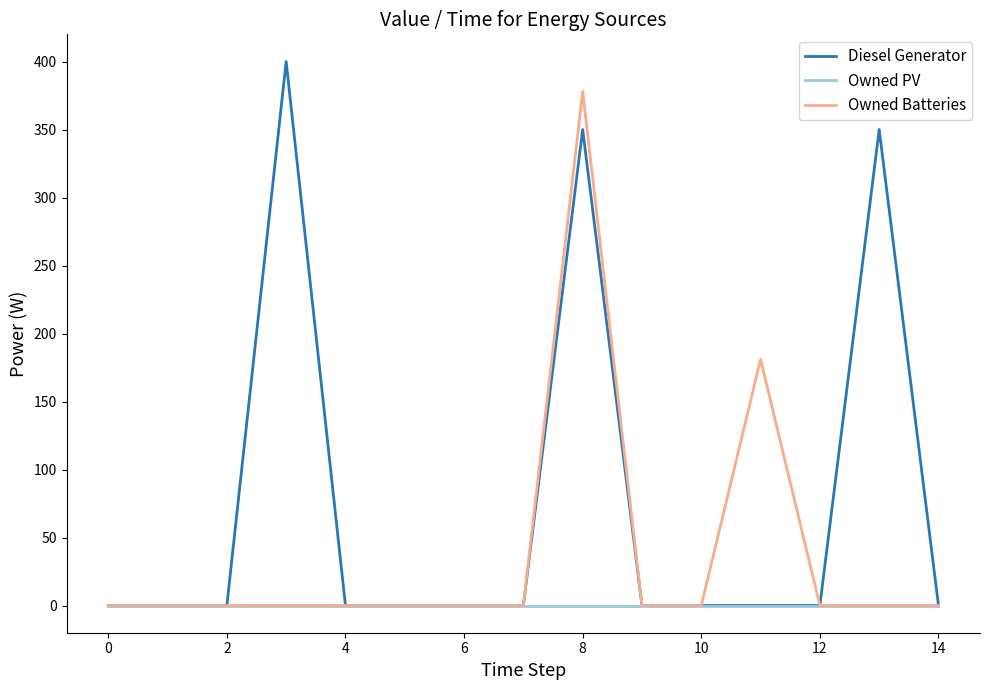

What is the maximum value shown in the chart?

400